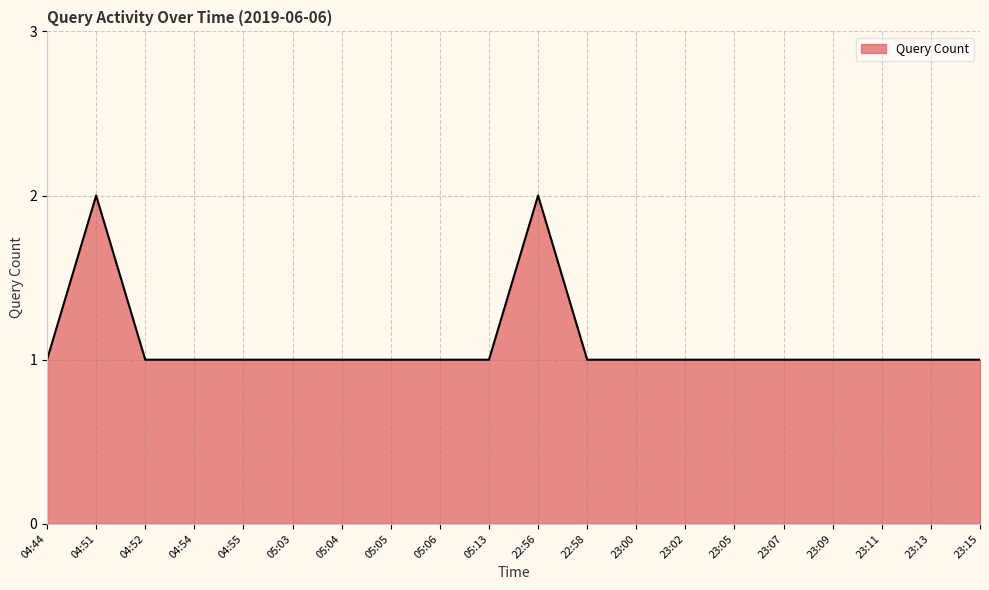

What position from the right is 05:06?

12